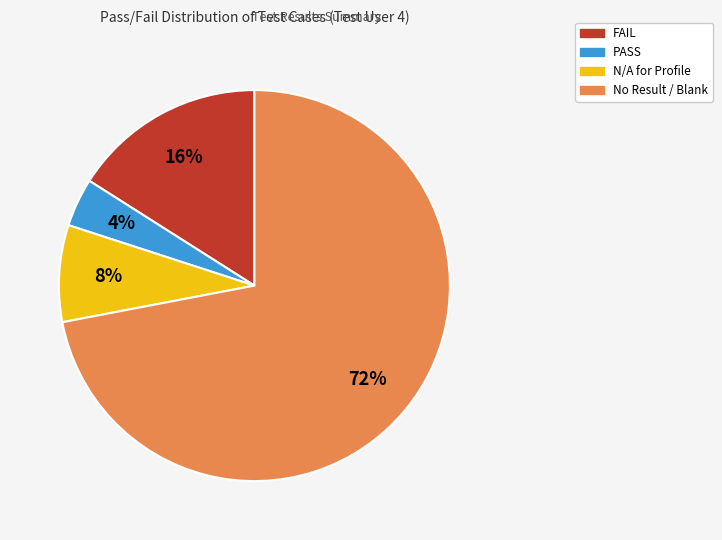

To the nearest percent, what is the difference between the largest and smallest slice percentages?

68%